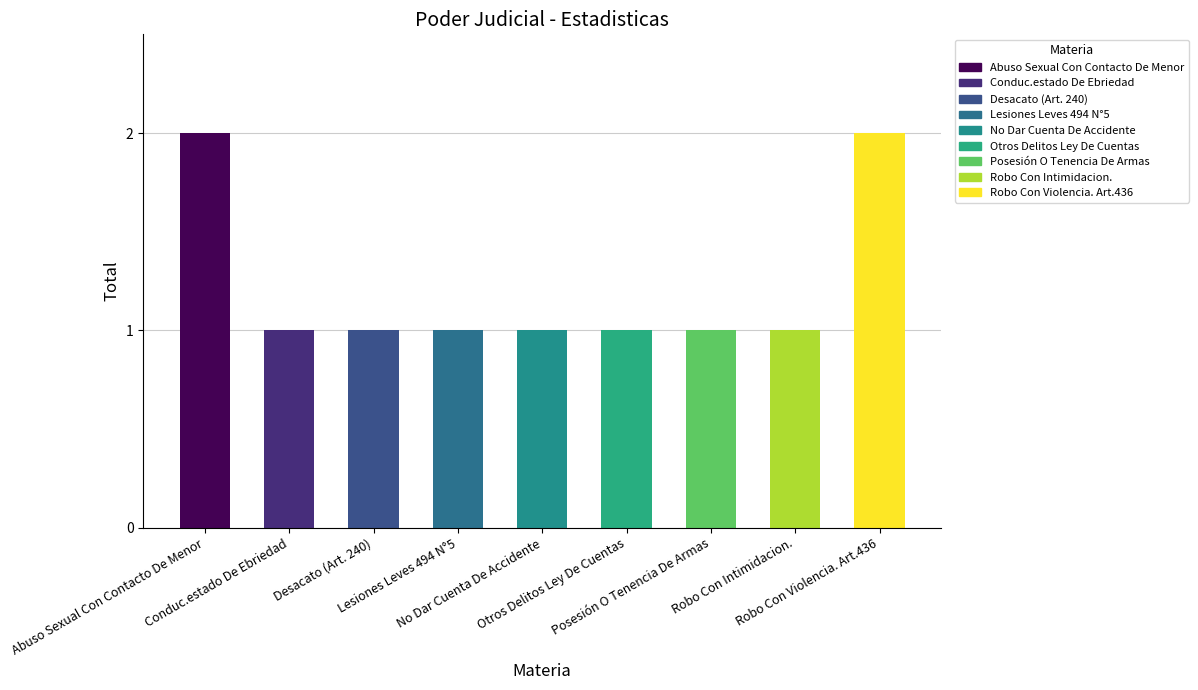

How many values are between 1 and 2?

9